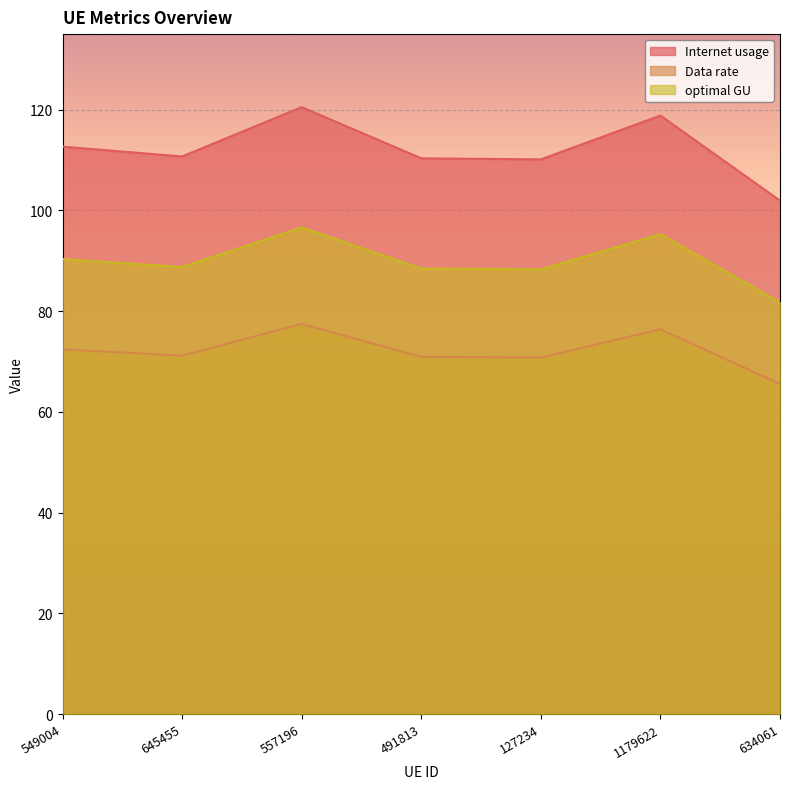

True or false: Internet usage and Data rate cross at least once.

False